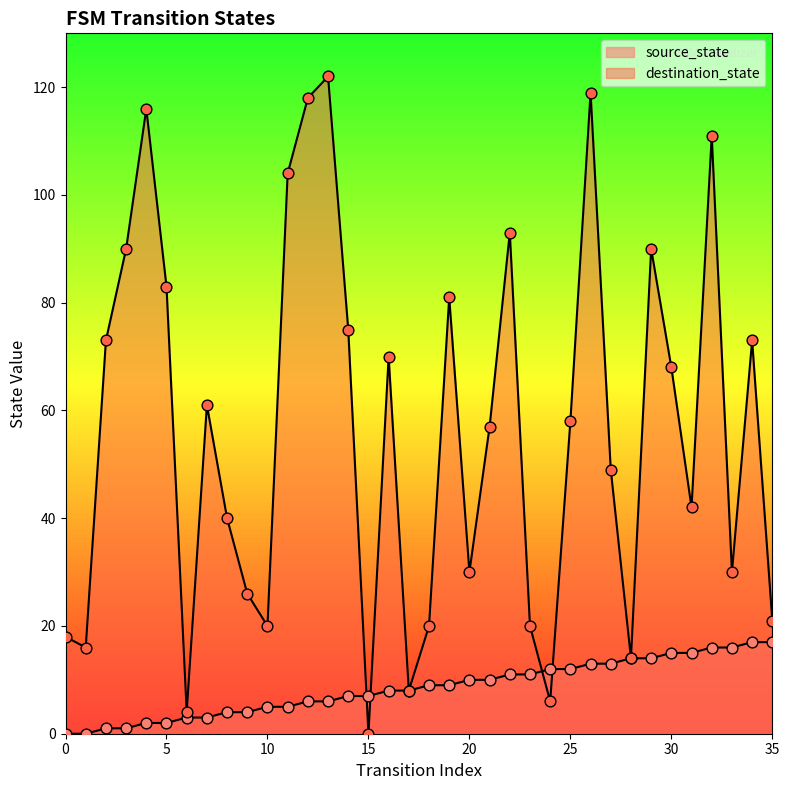

Which series reaches the maximum Y coordinate?

destination_state